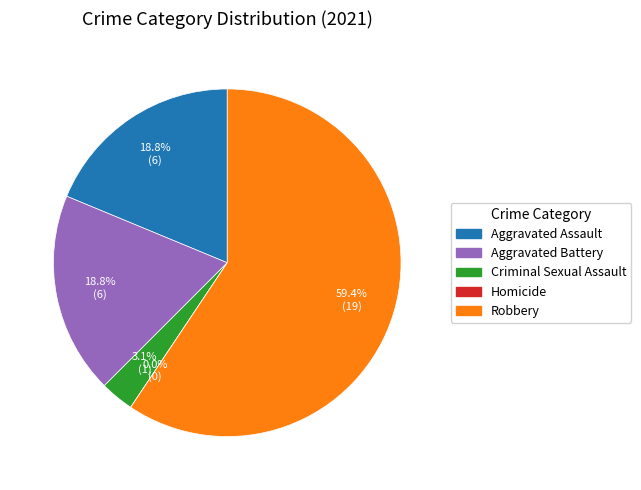

What is the change in value from Aggravated Assault to Criminal Sexual Assault?

-5